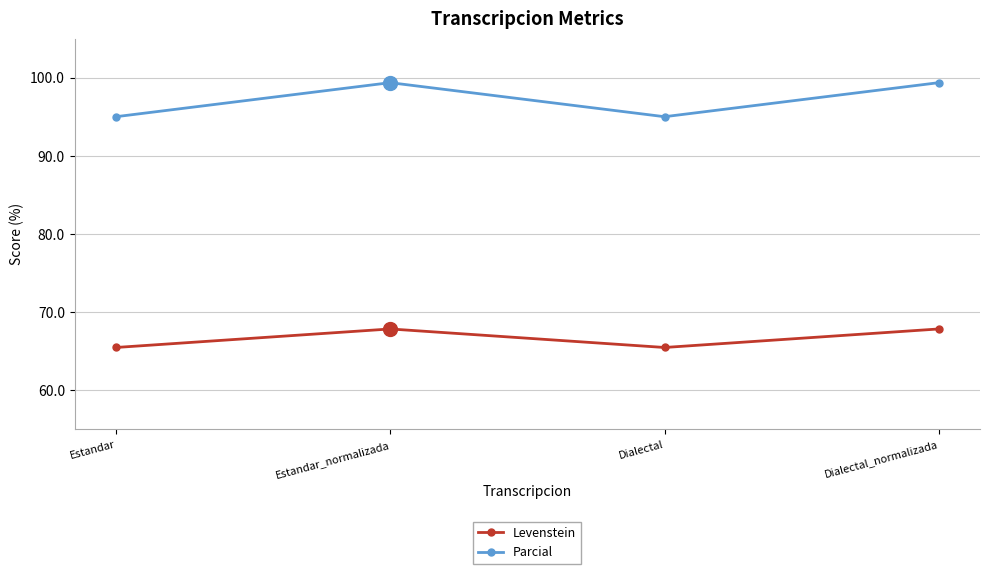

What position from the left is Dialectal?

3